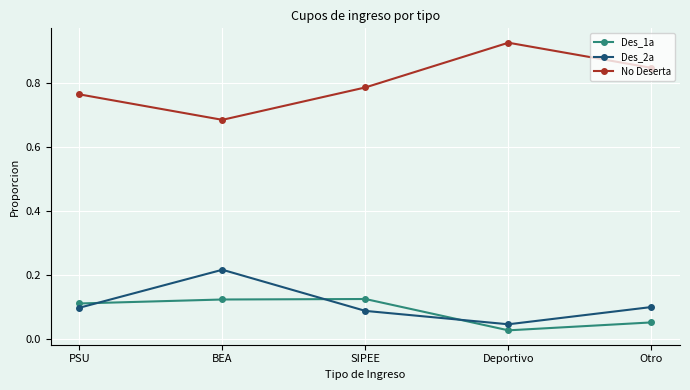

At how many categories does at least one series exceed 0?

5